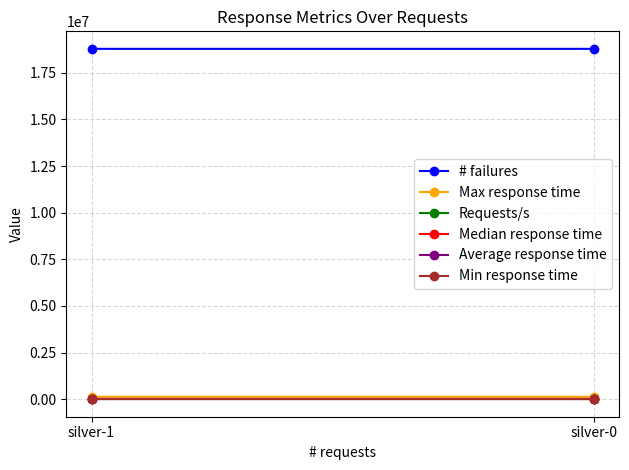

What is the total value across all series at silver-1?

18909945.9